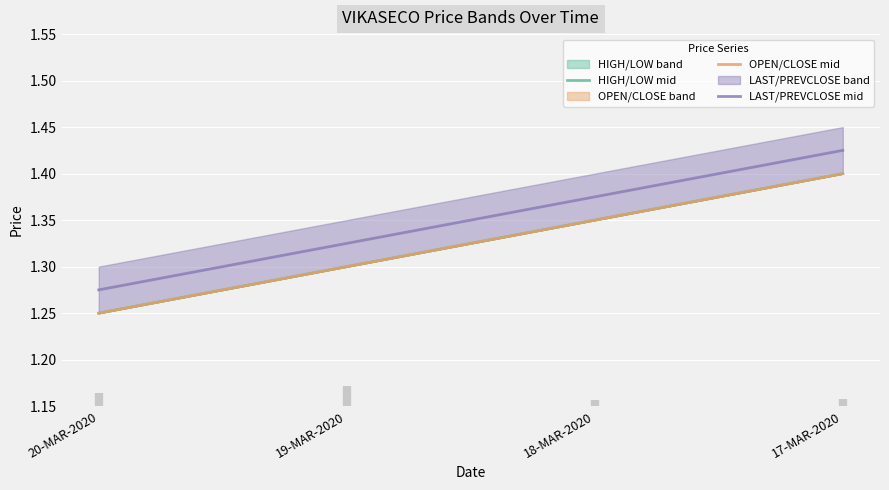

List the series in order of their peak value, highest first.

LAST/PREVCLOSE mid, HIGH/LOW mid, OPEN/CLOSE mid